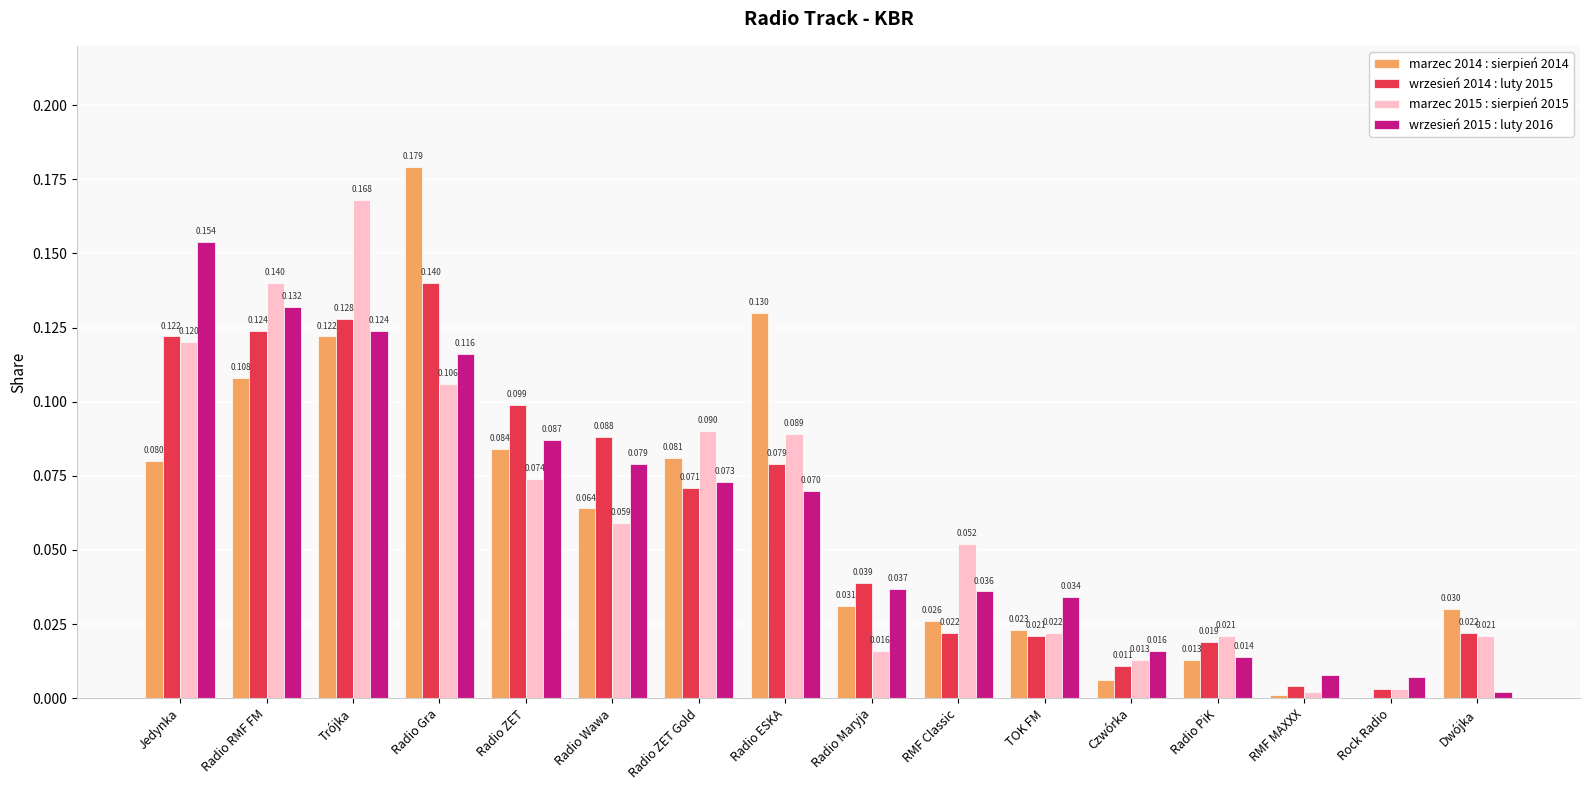

Is the value of marzec 2015 : sierpień 2015 at Radio ZET Gold greater than the value of marzec 2014 : sierpień 2014 at Rock Radio?

Yes